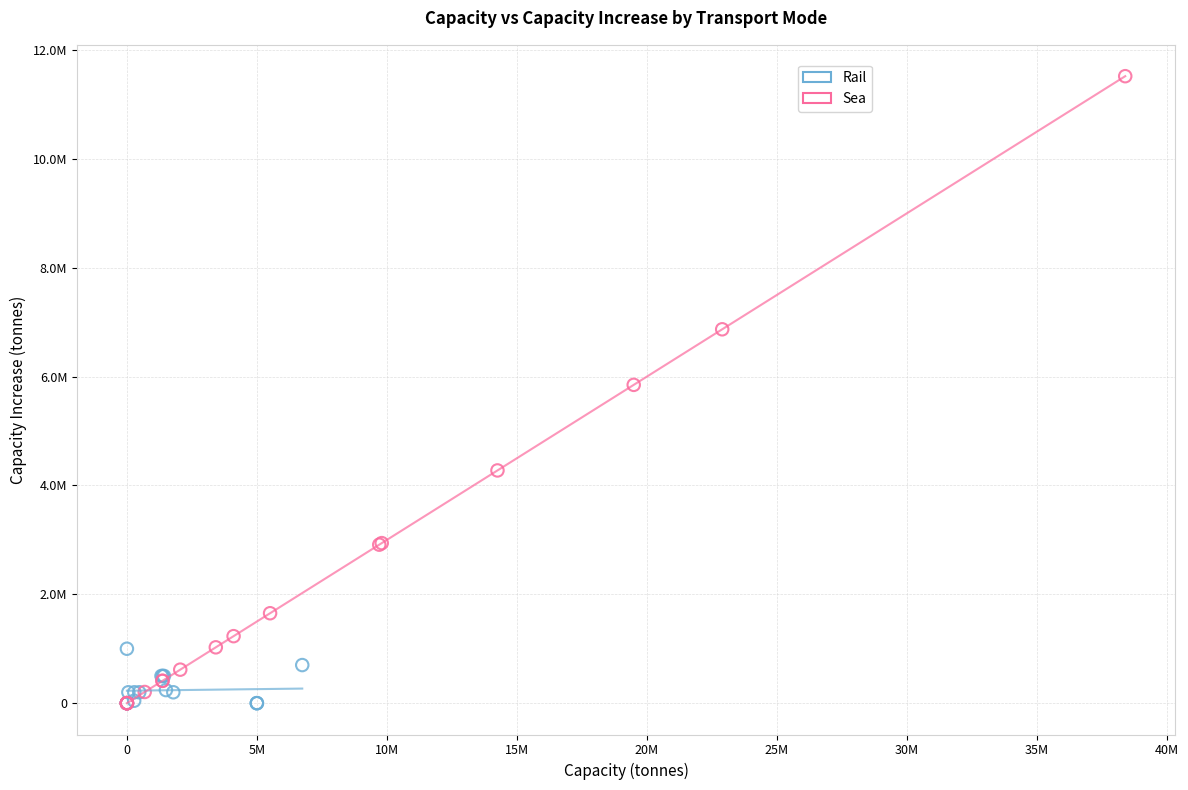

Which series has the largest Y range (max minus min)?

Sea